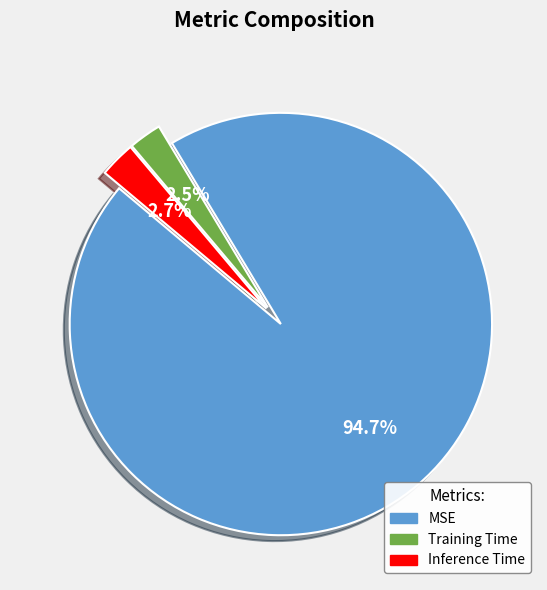

Combined, do MSE and Inference Time account for over 50%?

Yes